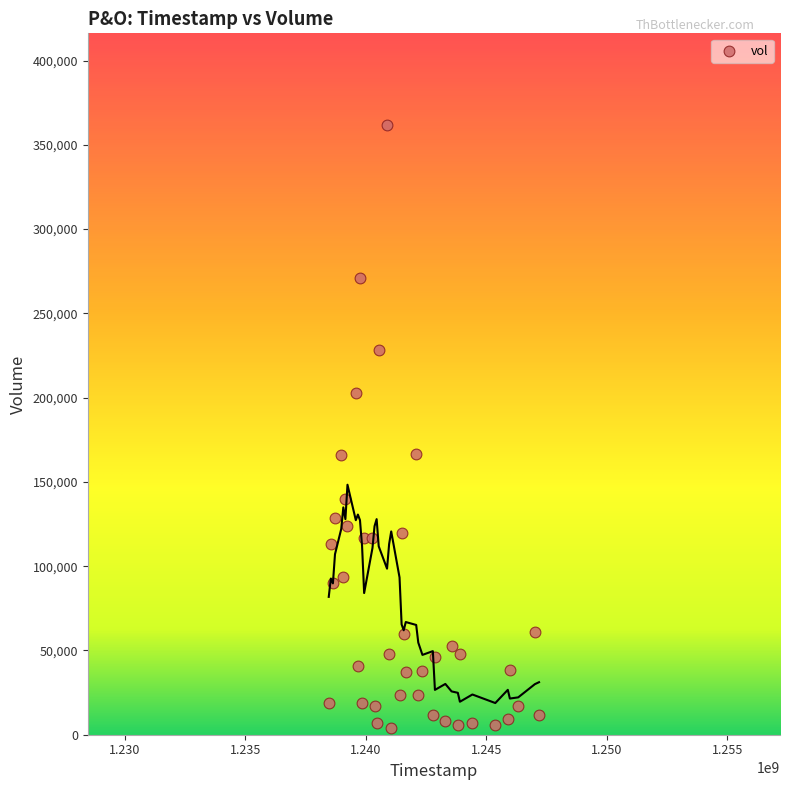

What is the range of X values (max minus min)?

8726400